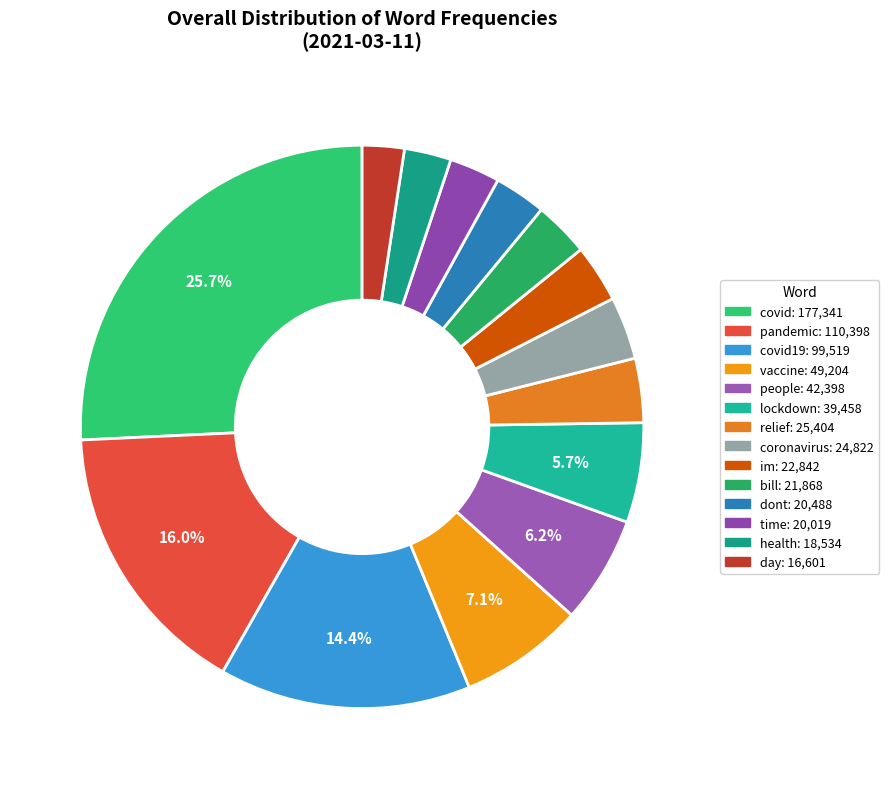

How many segments does this pie chart have?

14